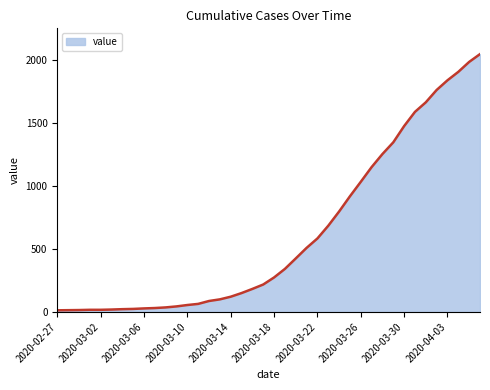

What is the maximum value shown in the chart?

2049